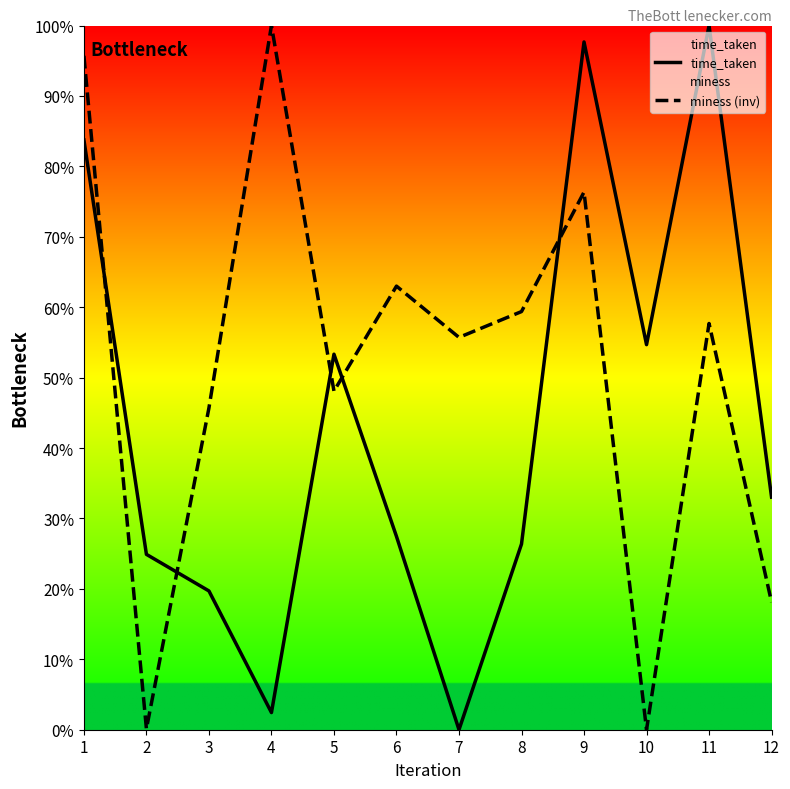

True or false: miness (inv) and time_taken cross at least once.

True